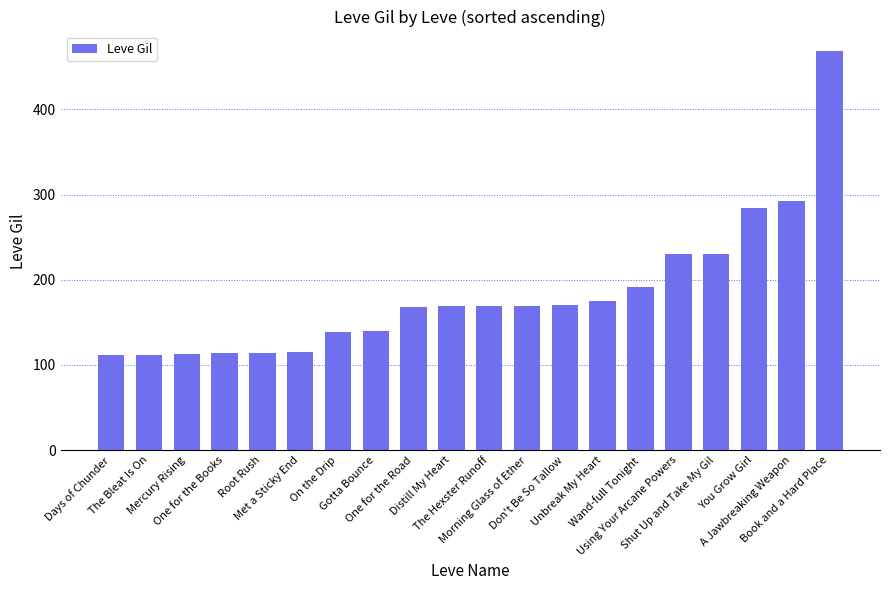

What position from the right is Root Rush?

16